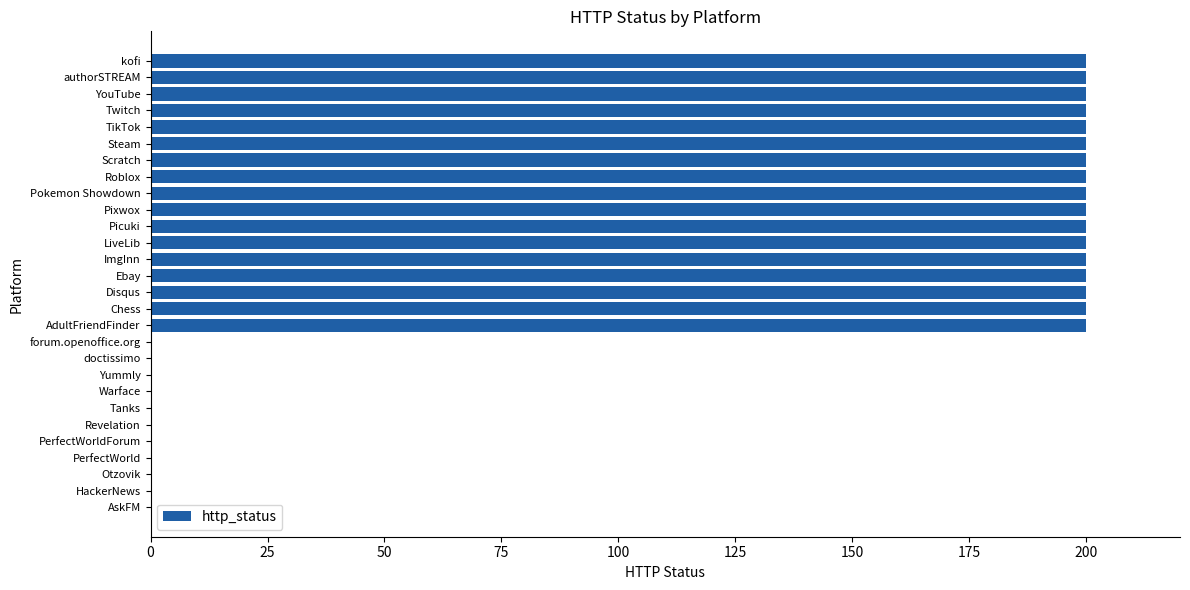

What is the change in value from LiveLib to HackerNews?

-200